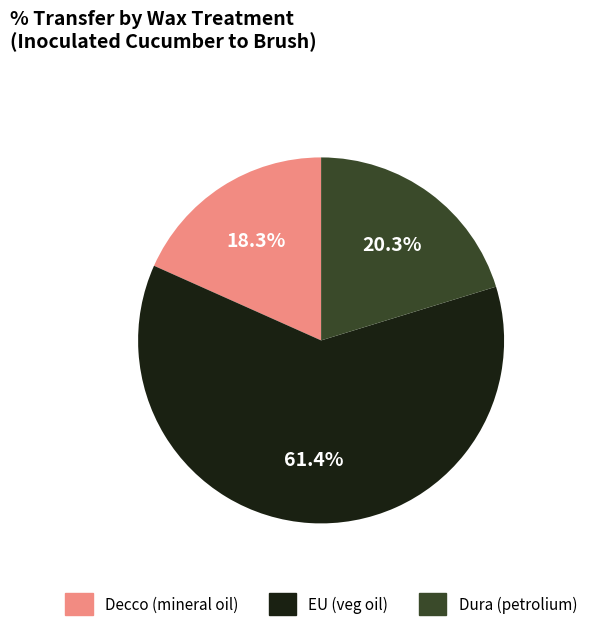

True or false: Dura (petrolium) accounts for 1% of the total.

False